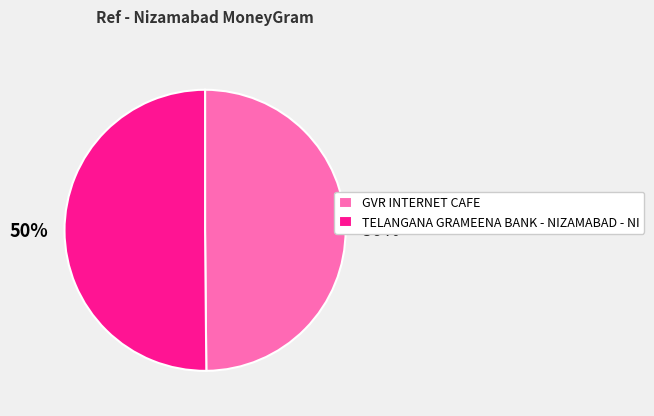

To the nearest percent, what percentage of the pie is GVR INTERNET CAFE?

50%